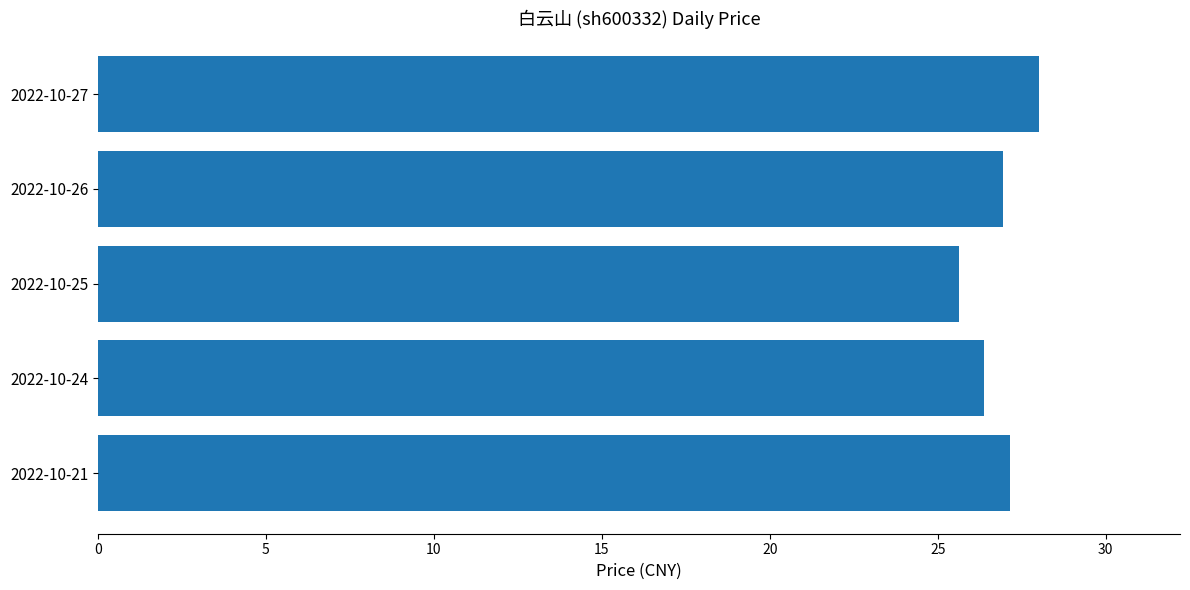

What is the difference between the maximum and minimum values?

2.4